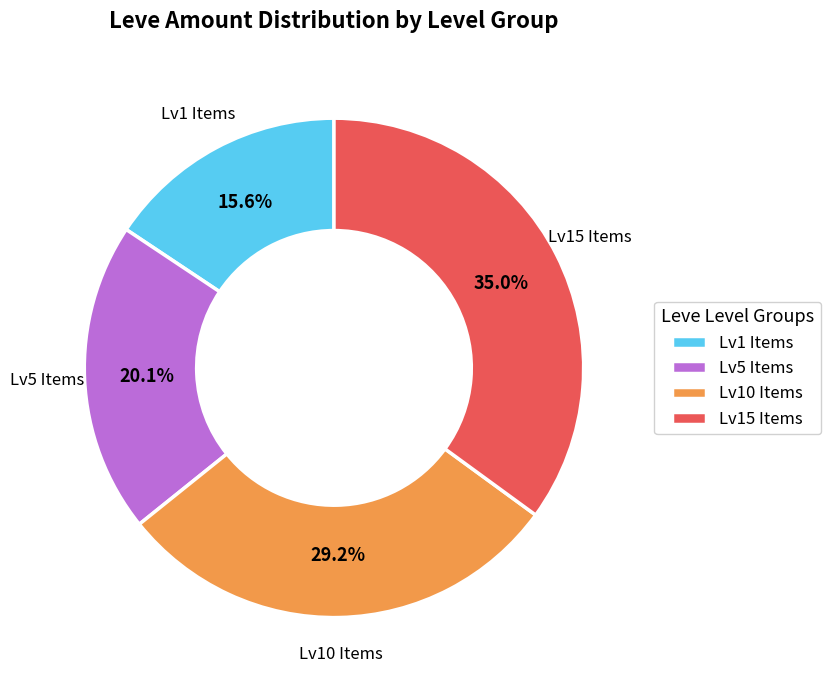

Does Lv10 Items represent more than half of the total?

No